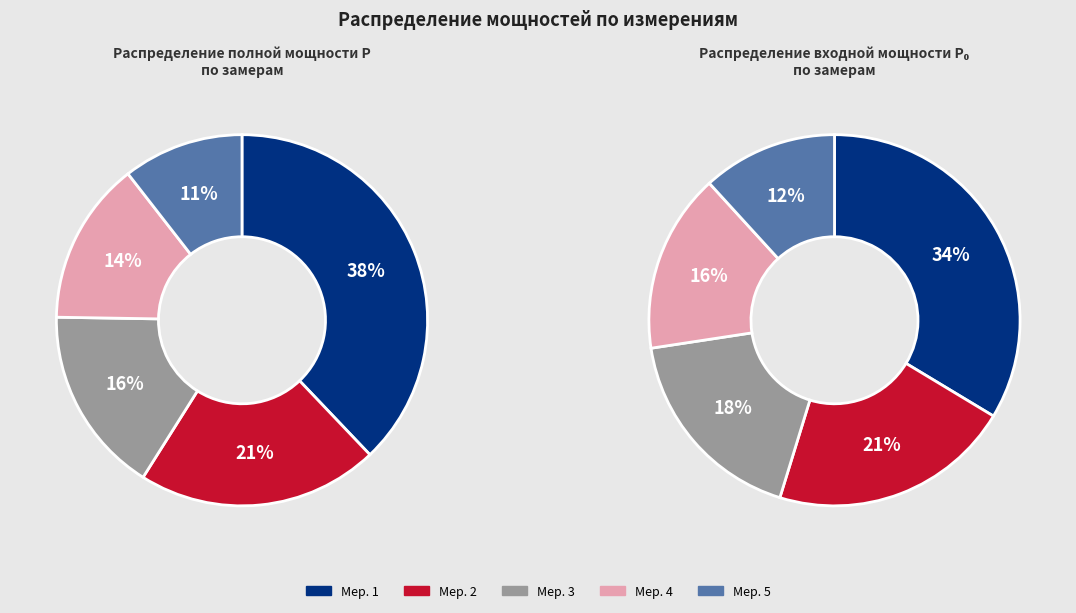

Count the number of slices in the pie.

5